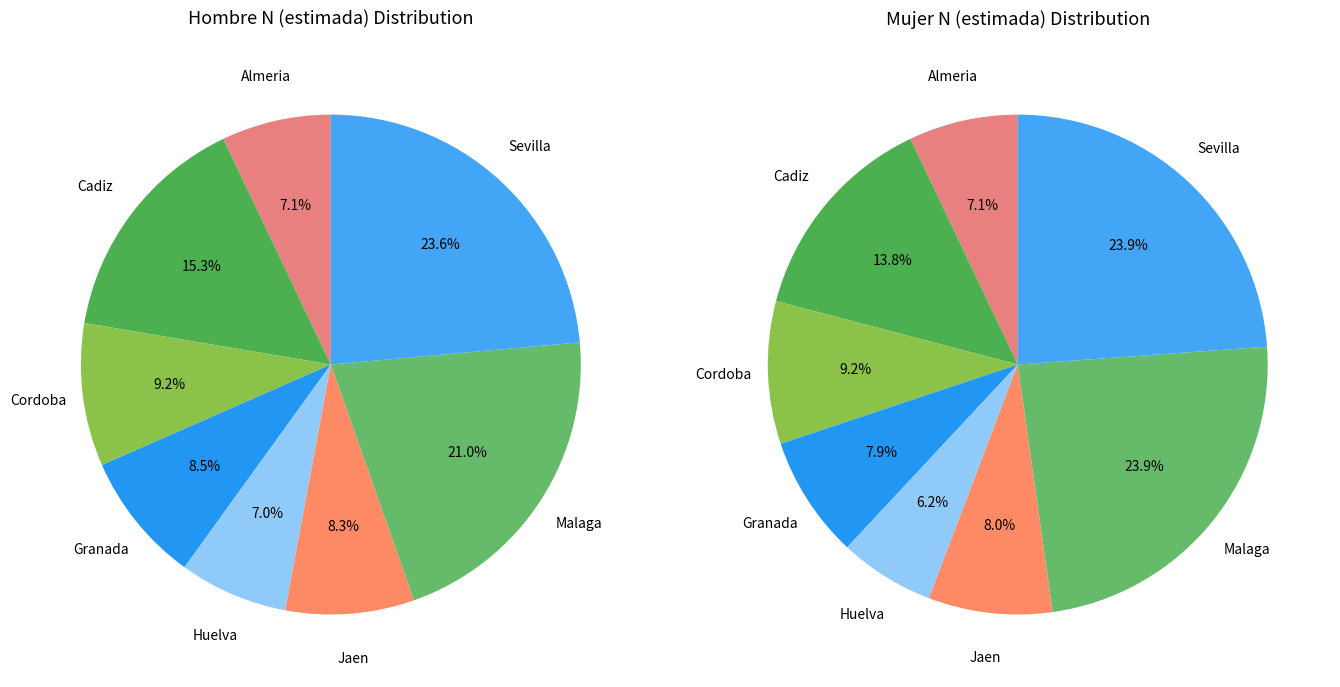

How many segments does this pie chart have?

8